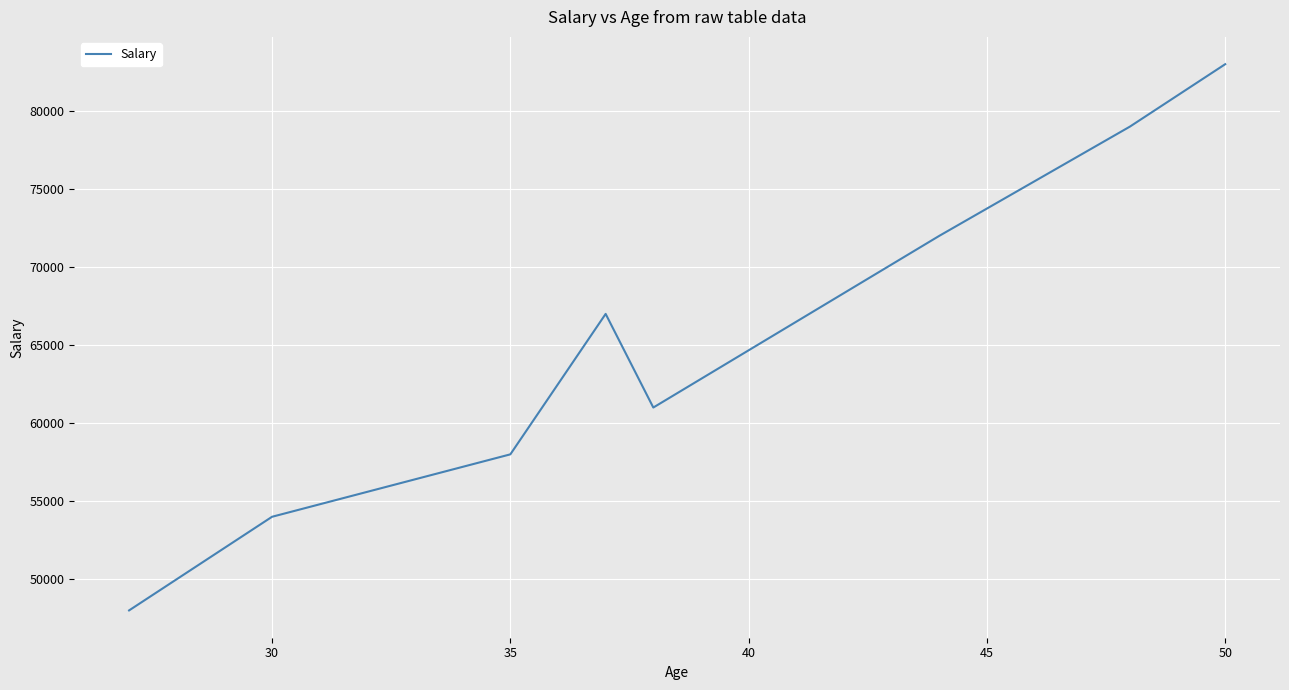

What is the maximum value shown in the chart?

83000